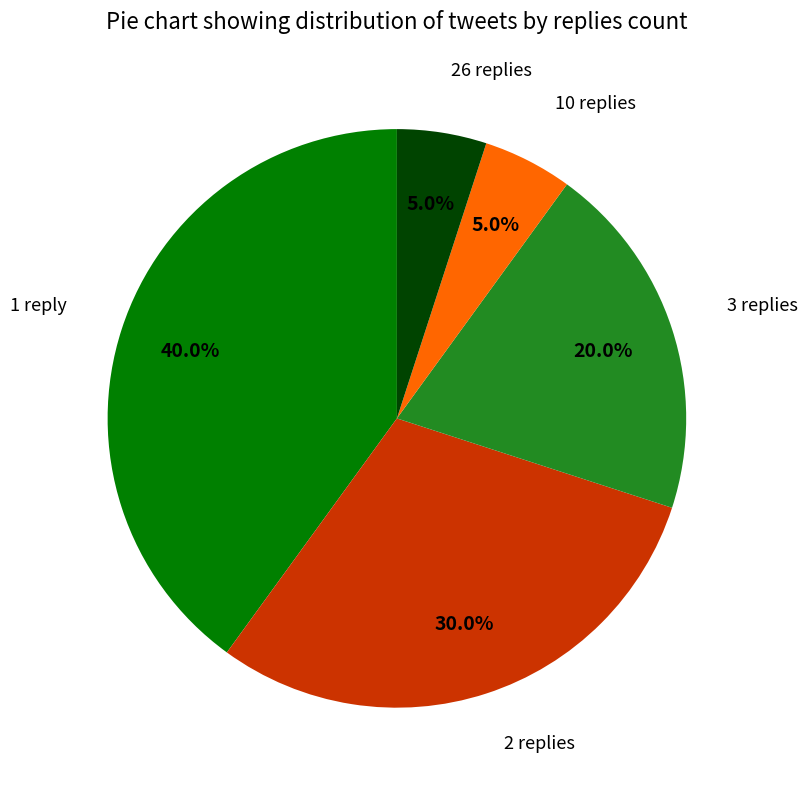

Is there any slice that represents more than half of the pie?

No